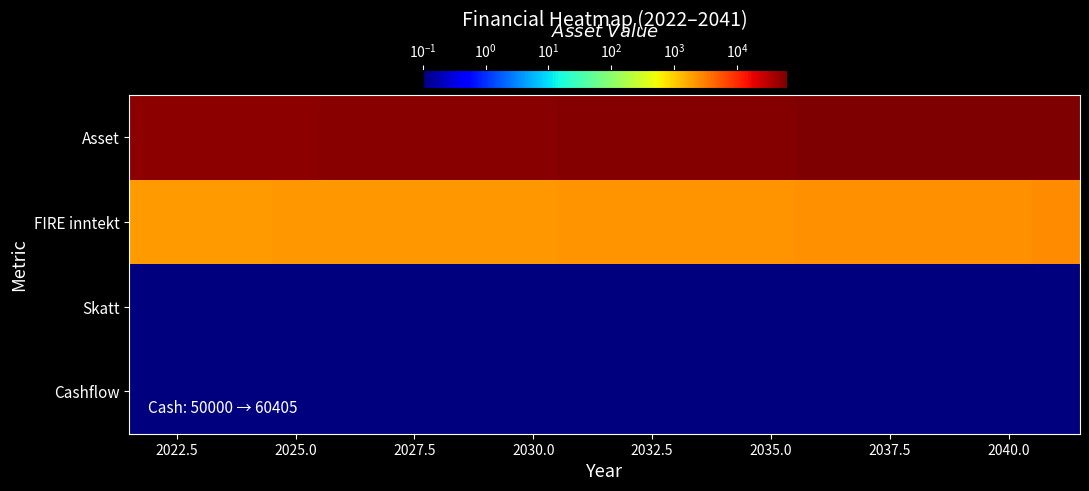

Reading left to right, transcribe all the data shown in this chart.

Asset: 50000.0	50500.0	51005.0	51515.1	52030.2	52550.5	53076.0	53606.8	54142.8	54684.3	55231.1	55783.4	56341.3	56904.7	57473.7	58048.4	58628.9	59215.2	59807.4	60405.4
FIRE inntekt: 2000.0	2020.0	2040.2	2060.6	2081.2	2102.0	2123.0	2144.3	2165.7	2187.4	2209.2	2231.3	2253.7	2276.2	2298.9	2321.9	2345.2	2368.6	2392.3	2416.2
Skatt: 0.0	0.0	0.0	0.0	0.0	0.0	0.0	0.0	0.0	0.0	0.0	0.0	0.0	0.0	0.0	0.0	0.0	0.0	0.0	0.0
Cashflow: 0.0	0.0	0.0	0.0	0.0	0.0	0.0	0.0	0.0	0.0	0.0	0.0	0.0	0.0	0.0	0.0	0.0	0.0	0.0	0.0